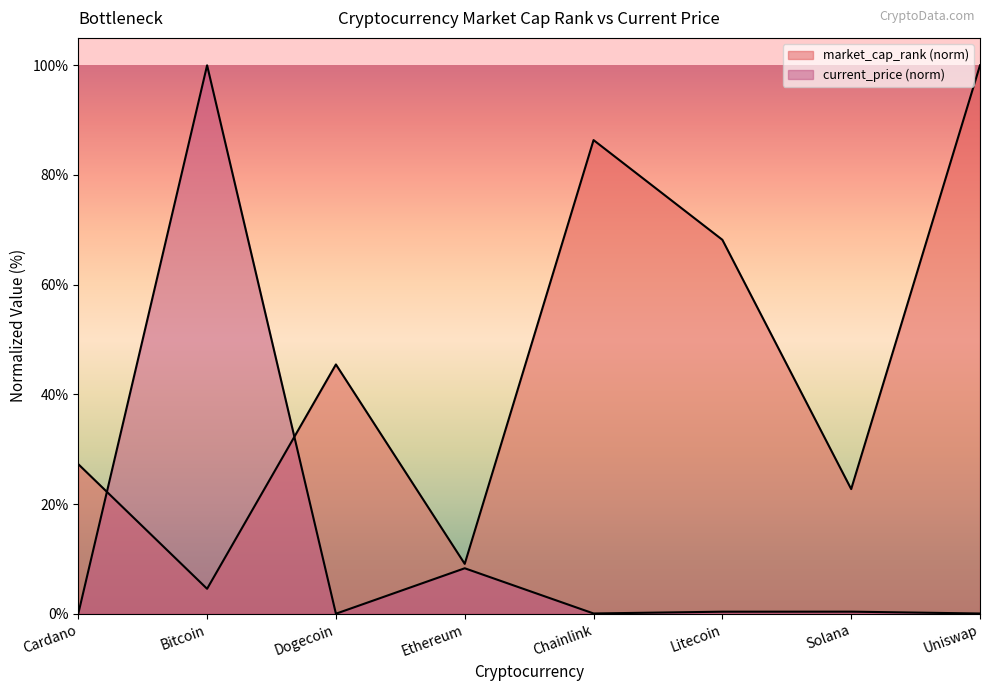

Between Cardano and Chainlink, which series saw the biggest shift?

market_cap_rank